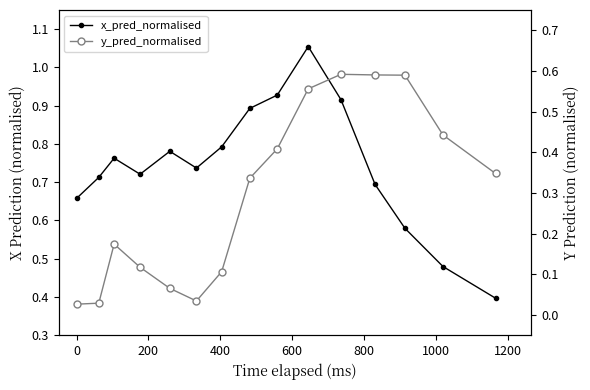

What is the sum of all x_pred_normalised values?

11.1